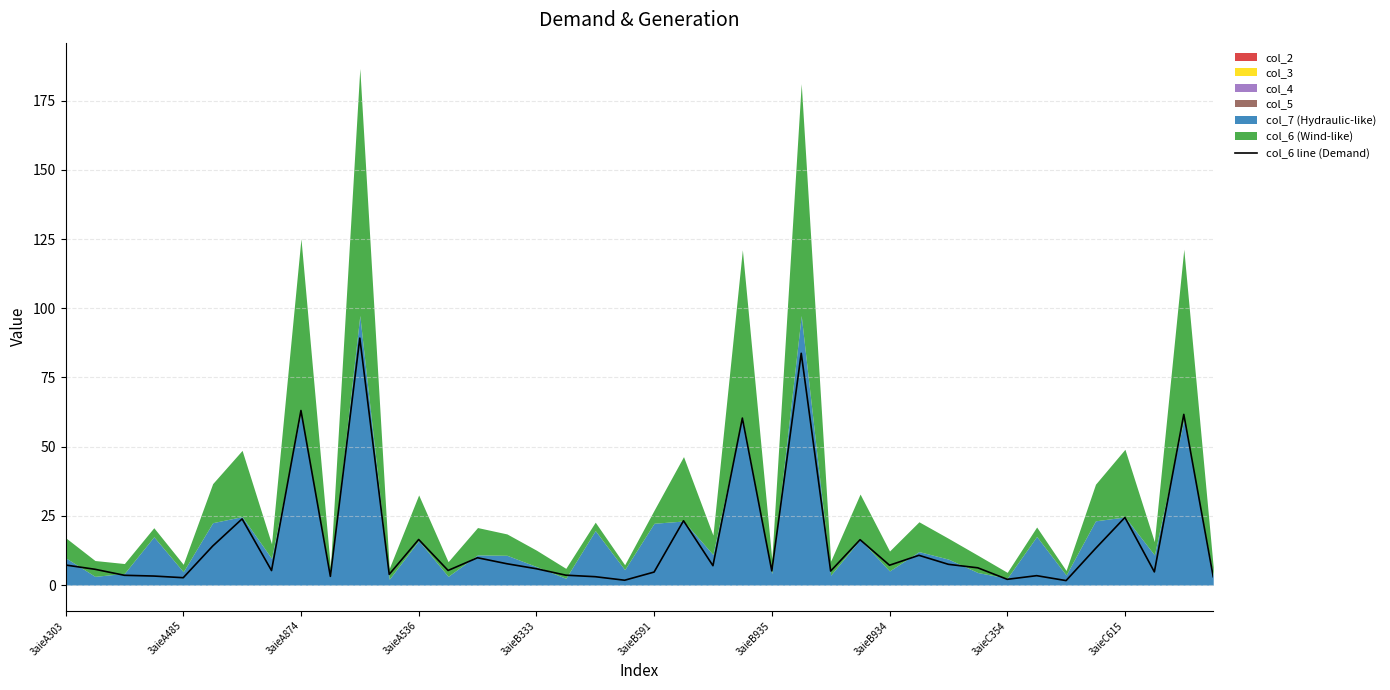

The col_6 line (Demand) series shows 44.1 at 3aieA874. True or false?

False